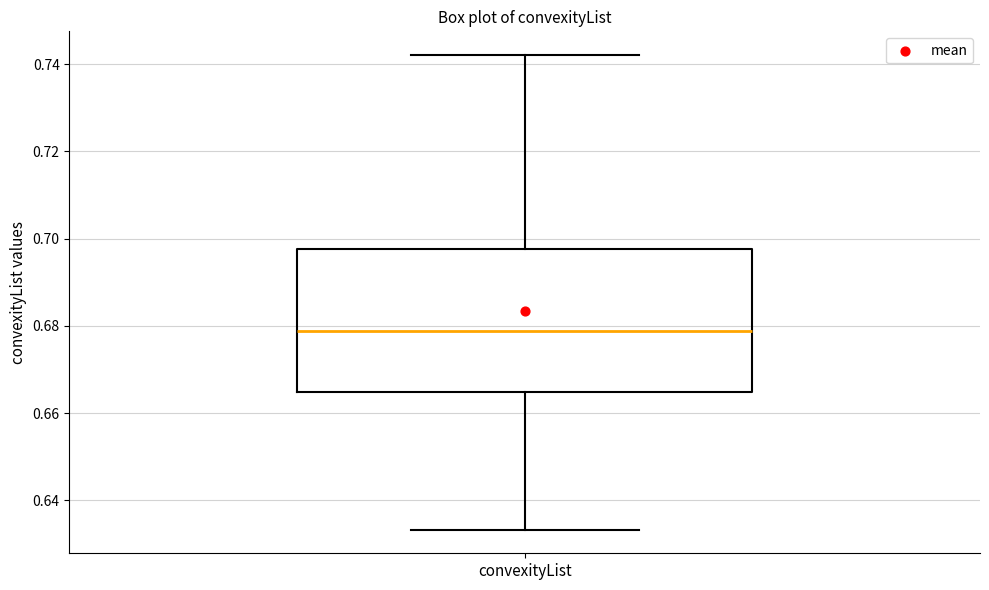

Transcribe this box plot: give where the median line is, the range the box spans, and where the two whiskers end, as read against the y-axis. The values are not printed on the chart, so give them approximately, as read against the axis.

median 0.678, box 0.664 to 0.698, whiskers 0.634 to 0.742